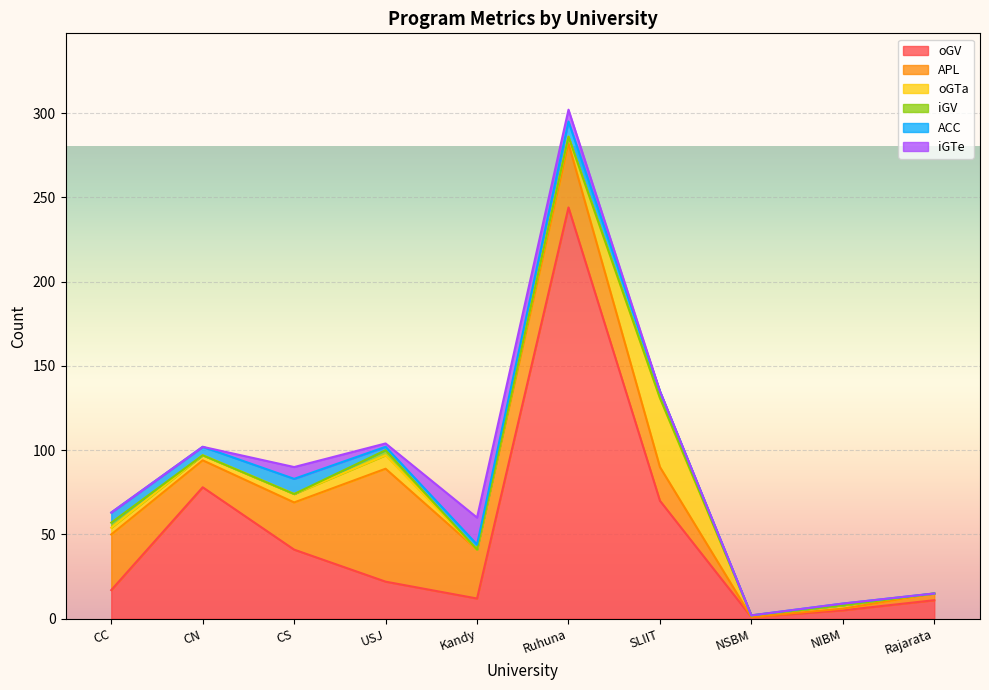

How many data points in APL are less than 28?

5